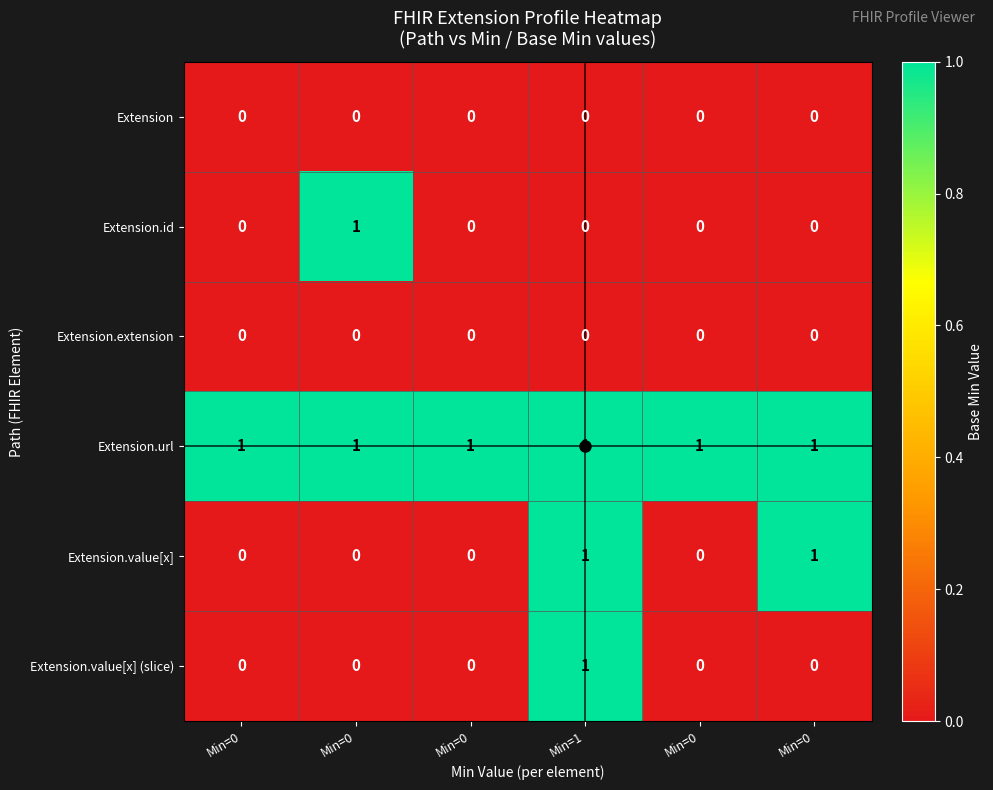

What is the greatest value displayed?

1